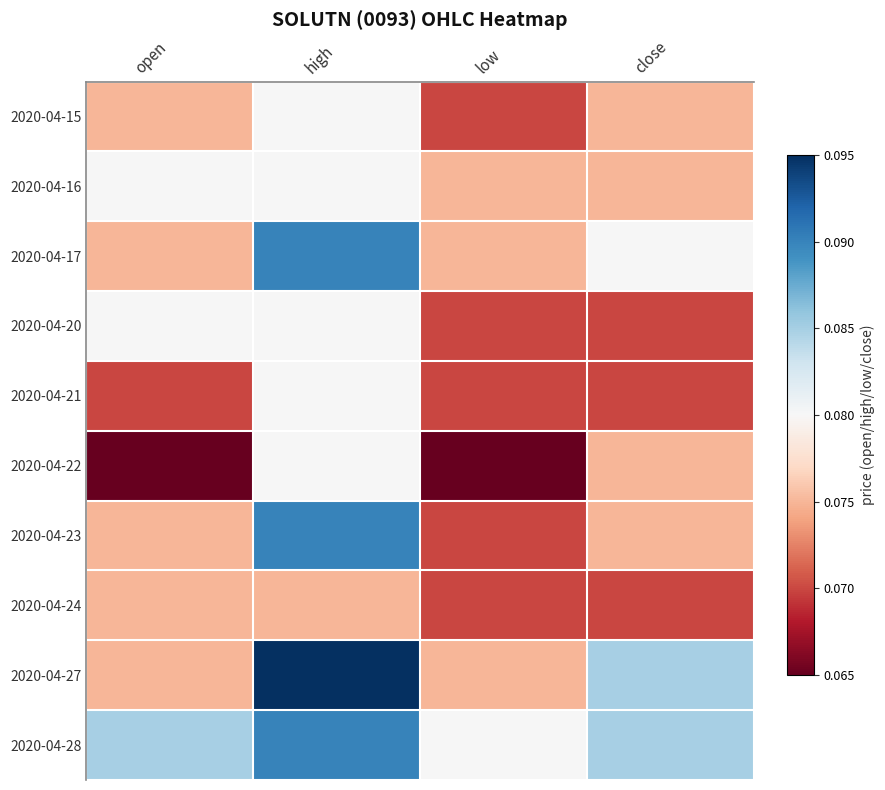

What is the total value across all series at open?

0.8